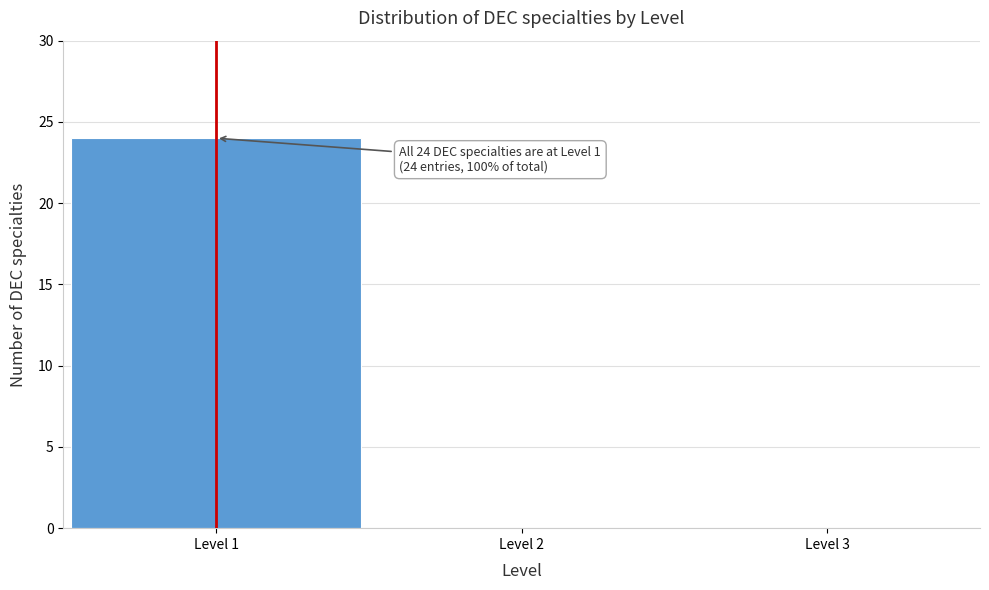

Which range on the x-axis has the tallest bar?

0.5 to 1.5